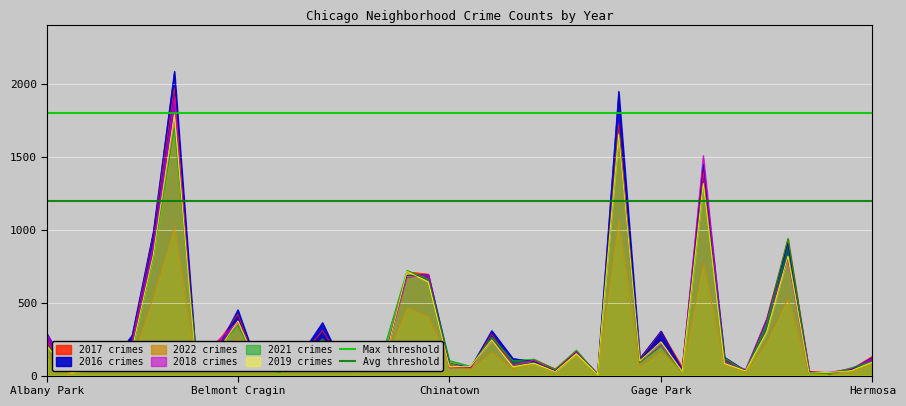

What is the total value across all series at Albany Park?

3000